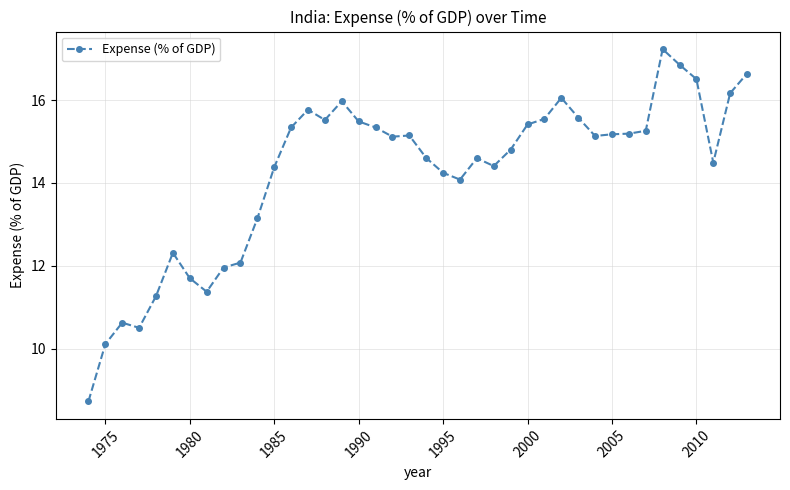

True or false: there are more than 1 points higher than both neighbors.

True